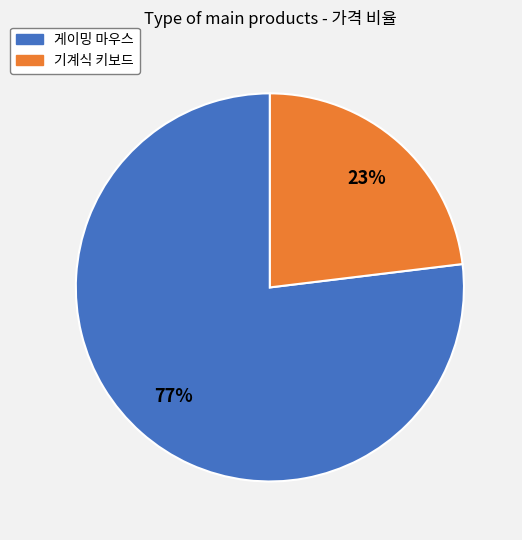

Which category has the smallest portion of the pie?

기계식 키보드